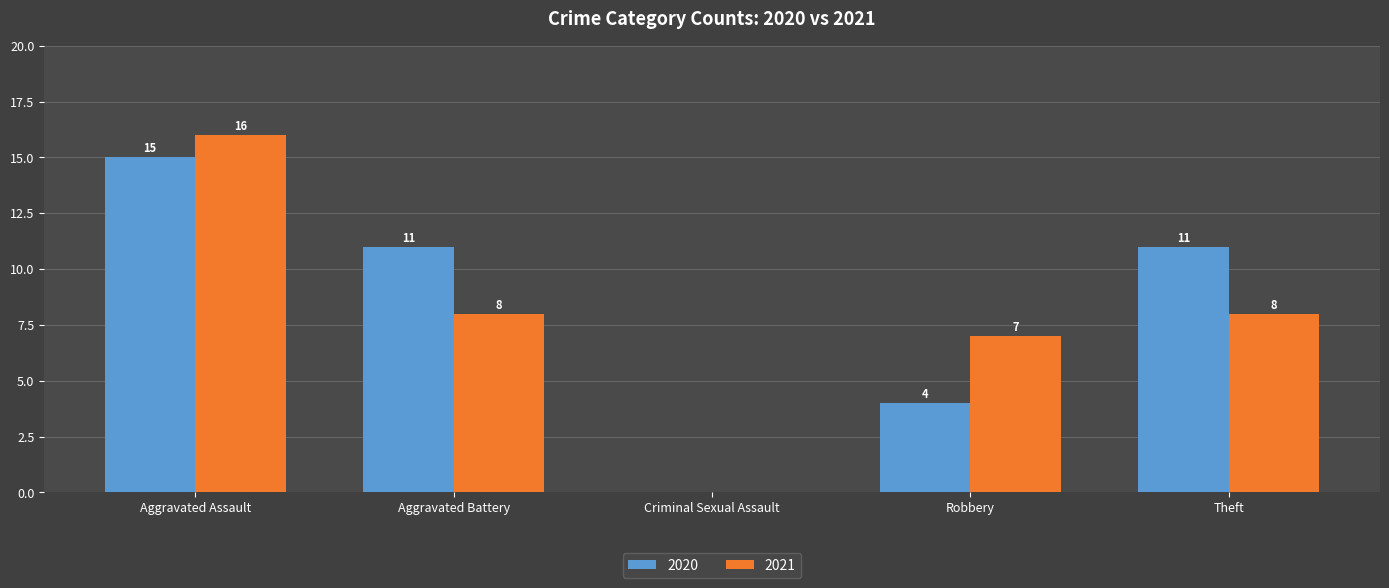

At which label does 2021 reach its peak?

Aggravated Assault